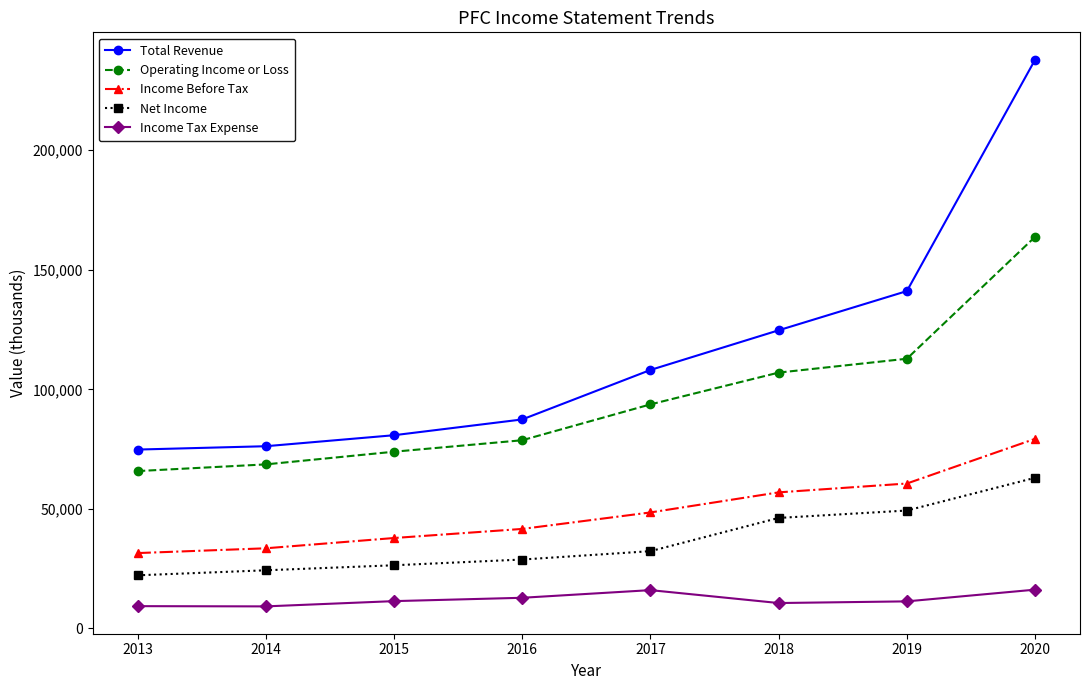

True or false: Income Tax Expense and Operating Income or Loss cross at least once.

False